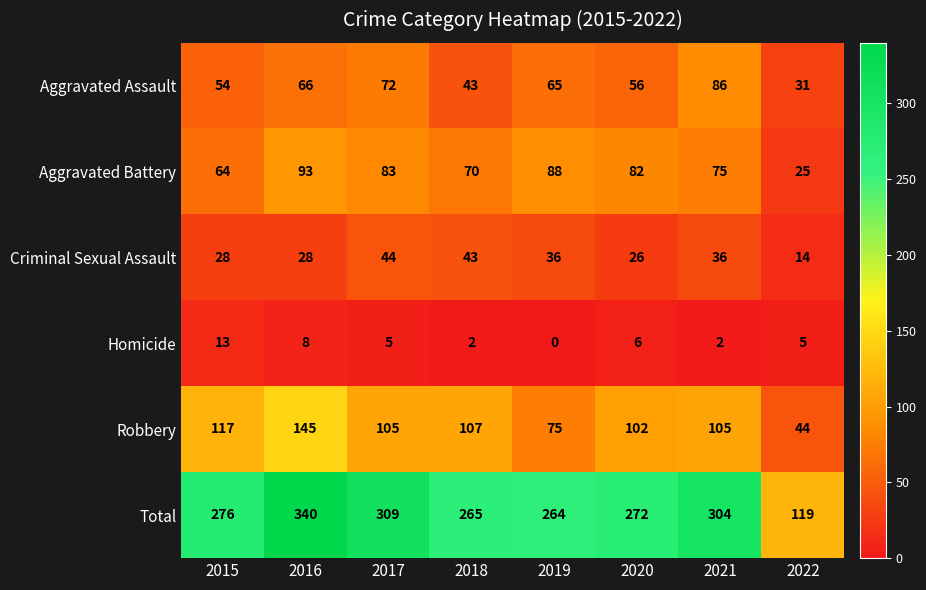

Rank the series by their maximum value, from lowest to highest.

Homicide, Criminal Sexual Assault, Aggravated Assault, Aggravated Battery, Robbery, Total